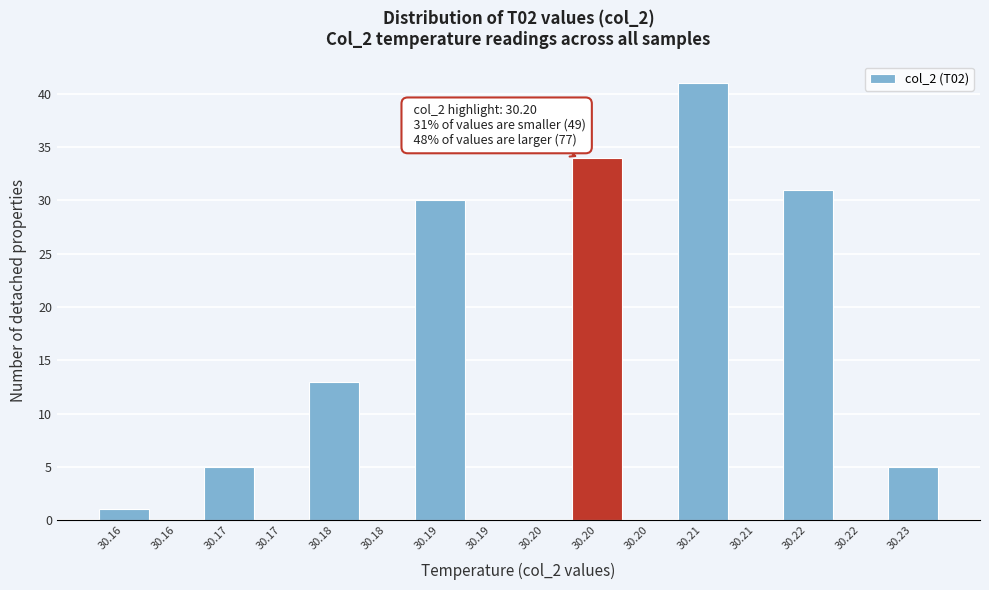

Are the bars horizontal?

No